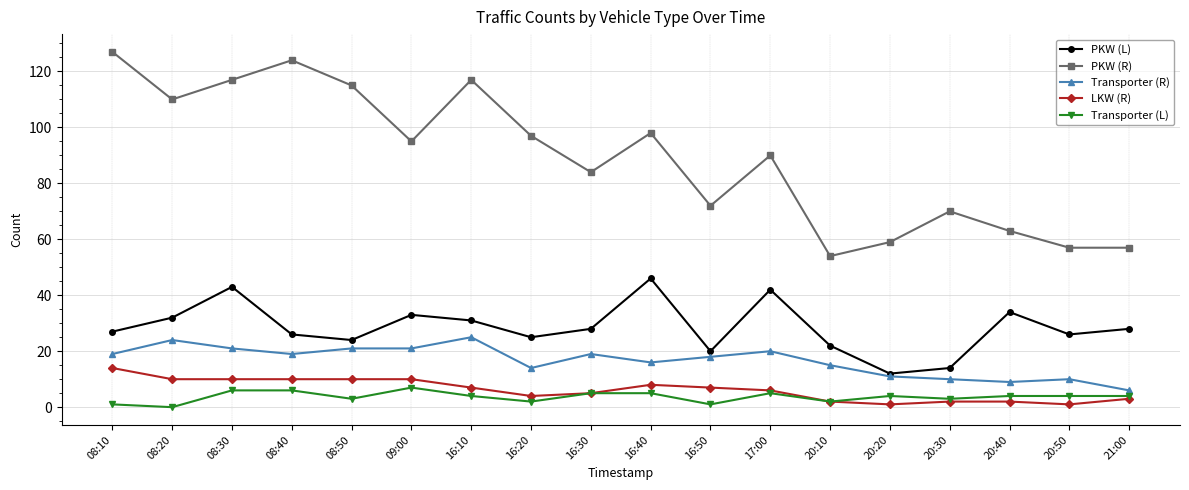

What is the difference between the second highest and minimum values in the Transporter (L) series?

6